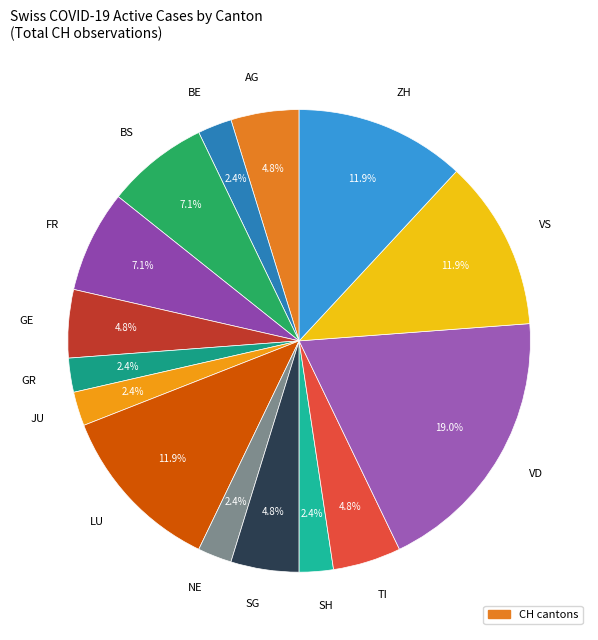

Which slice is the largest?

VD